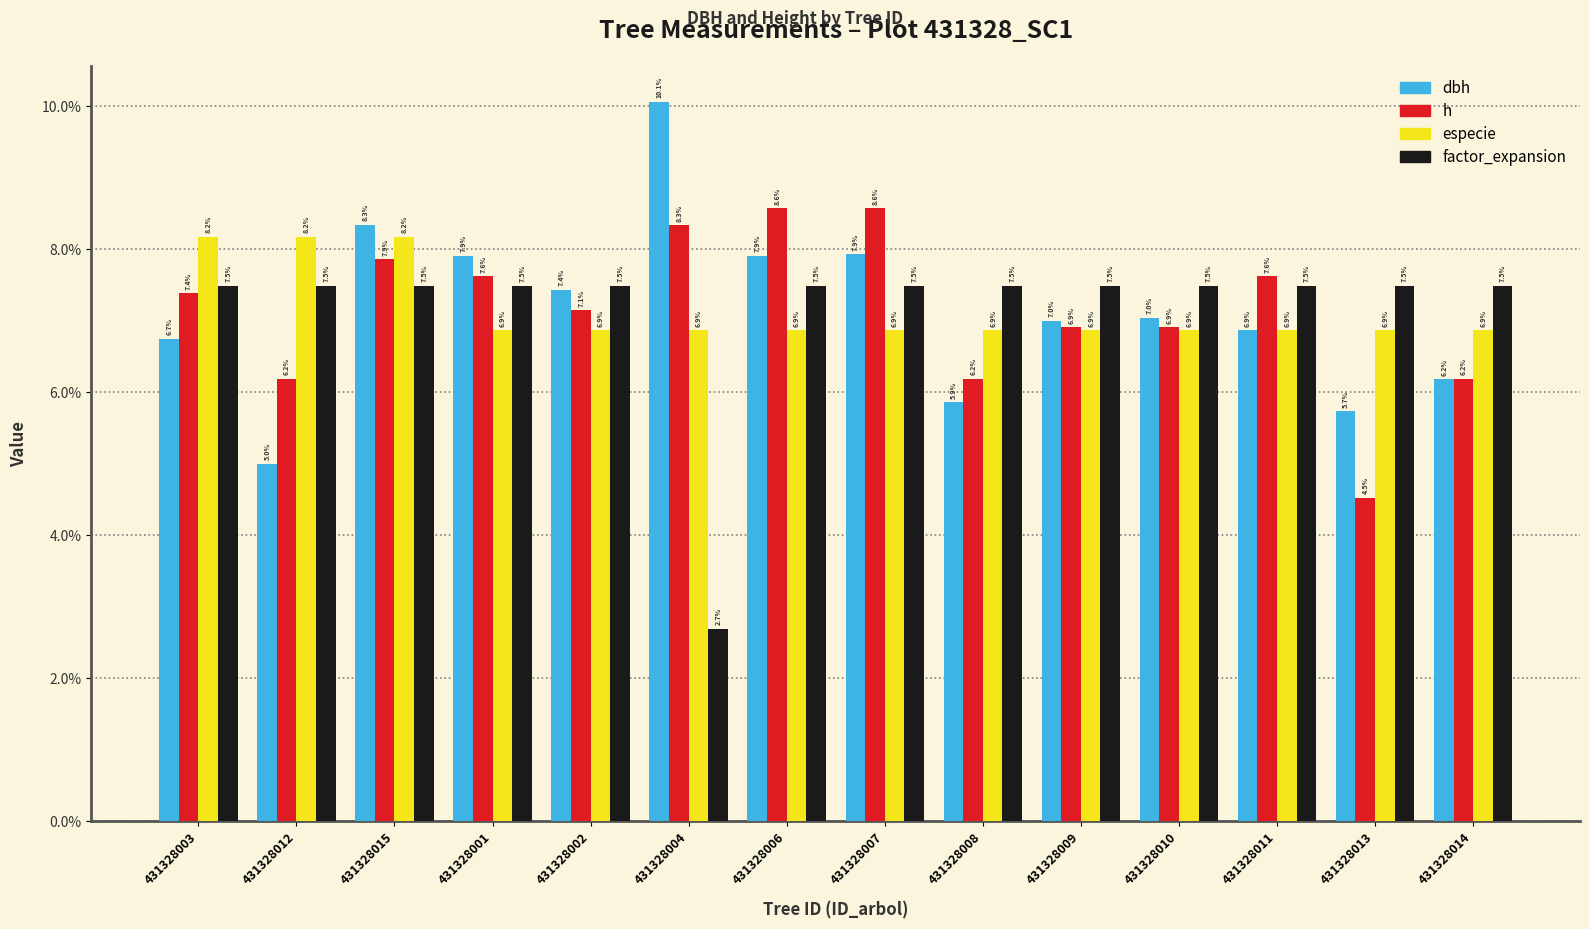

What is the maximum value shown in the chart?

10.1